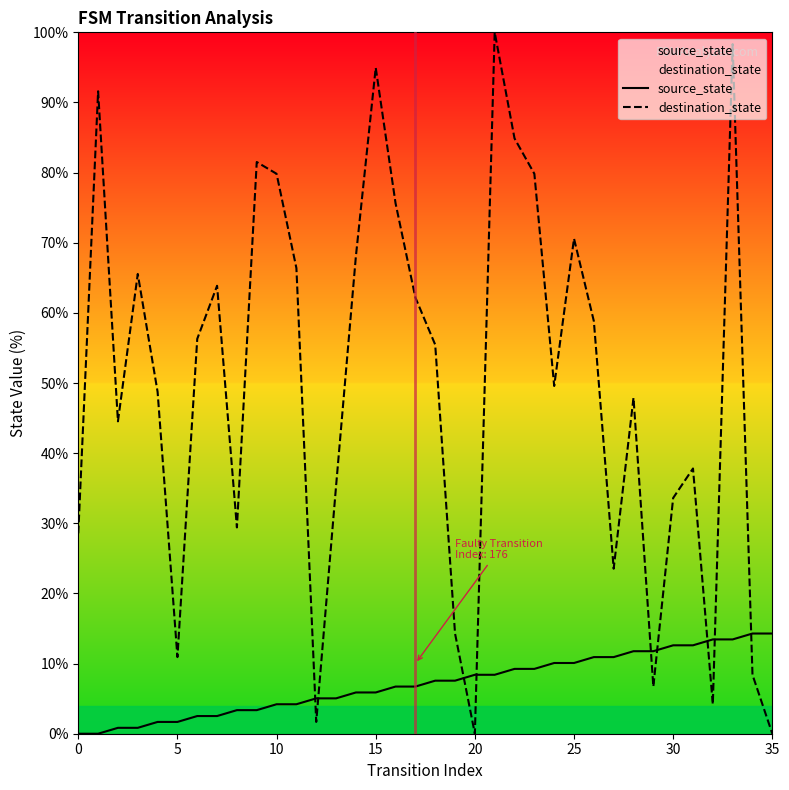

Is this an area chart (filled region under the line)?

No